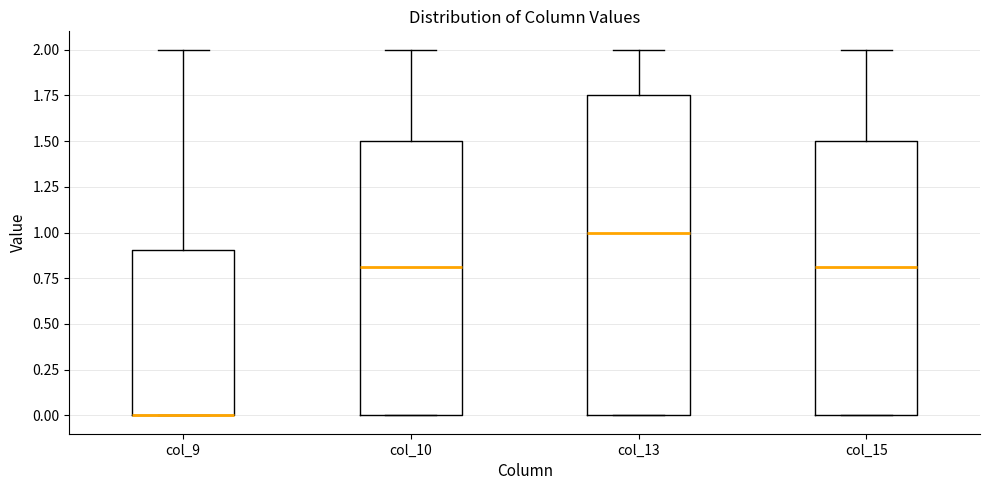

Reading left to right, transcribe this box plot: for each box, give where its median line is, the range the box spans, and where its two whiskers end, as read against the y-axis. The values are not printed on the chart, so give them approximately, as read against the axis.

col_9: median 0.00 (drawn on the box's lower edge), box 0.00 to 0.90, whiskers 0.00 to 2.00
col_10: median 0.80, box 0.00 to 1.50, whiskers 0.00 to 2.00
col_13: median 1.00, box 0.00 to 1.75, whiskers 0.00 to 2.00
col_15: median 0.80, box 0.00 to 1.50, whiskers 0.00 to 2.00